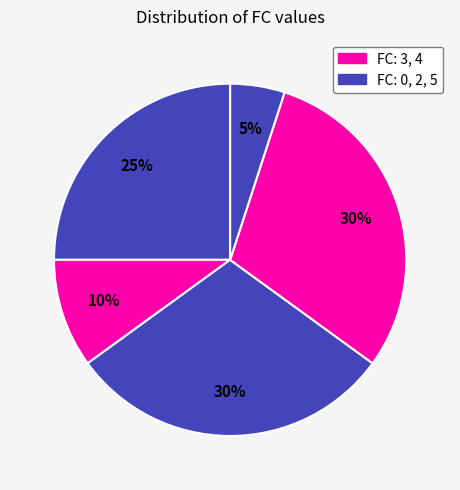

Count the number of slices in the pie.

5